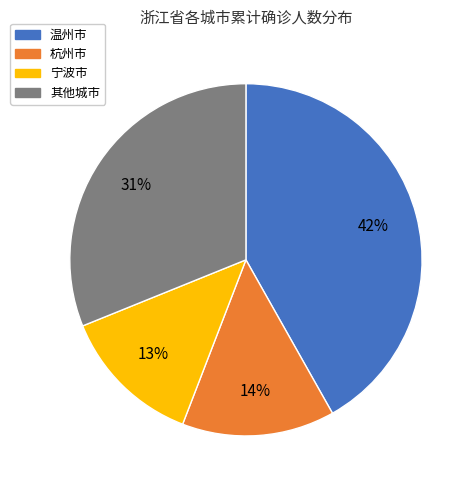

Is there any slice that represents more than half of the pie?

No